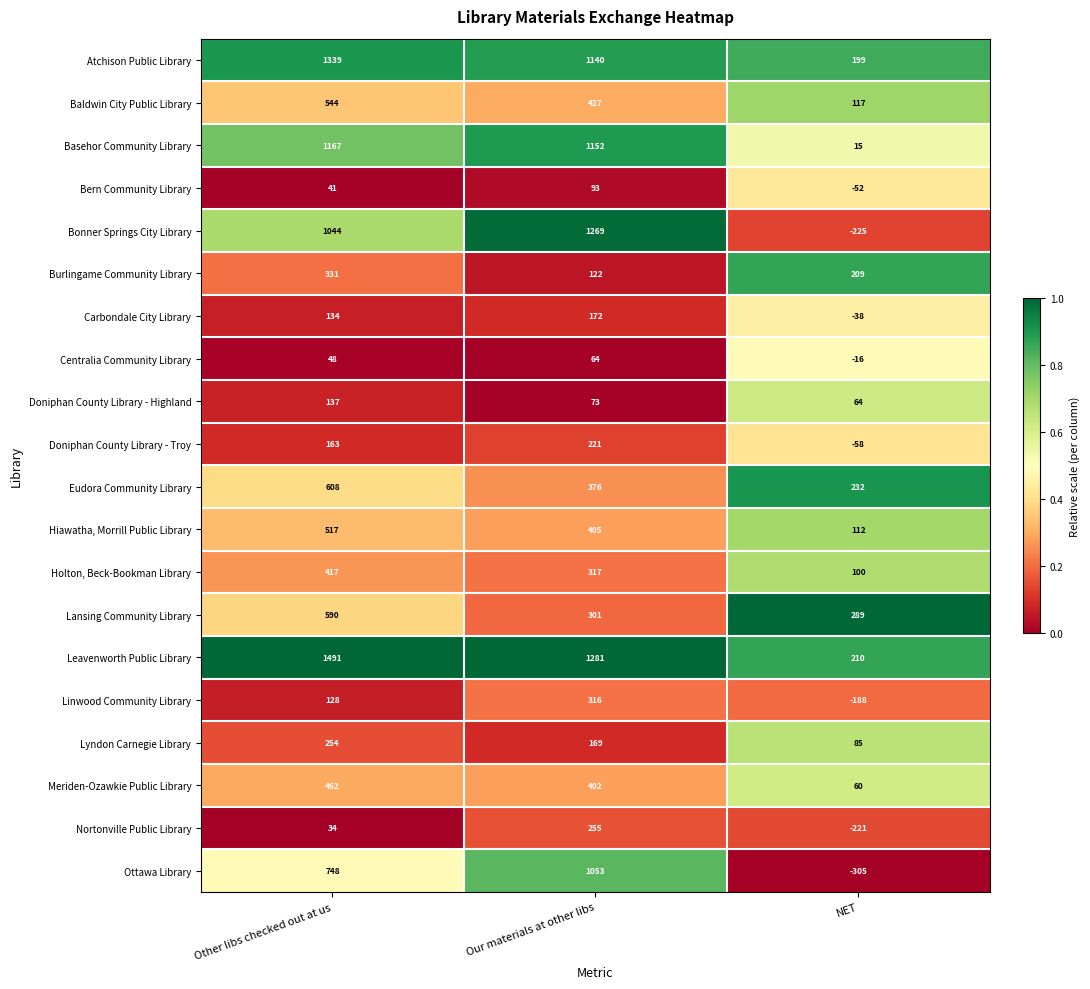

At Our materials at other libs, list the series in order from largest to smallest.

Leavenworth Public Library, Bonner Springs City Library, Basehor Community Library, Atchison Public Library, Ottawa Library, Baldwin City Public Library, Hiawatha, Morrill Public Library, Meriden-Ozawkie Public Library, Eudora Community Library, Holton, Beck-Bookman Library, Linwood Community Library, Lansing Community Library, Nortonville Public Library, Doniphan County Library - Troy, Carbondale City Library, Lyndon Carnegie Library, Burlingame Community Library, Bern Community Library, Doniphan County Library - Highland, Centralia Community Library